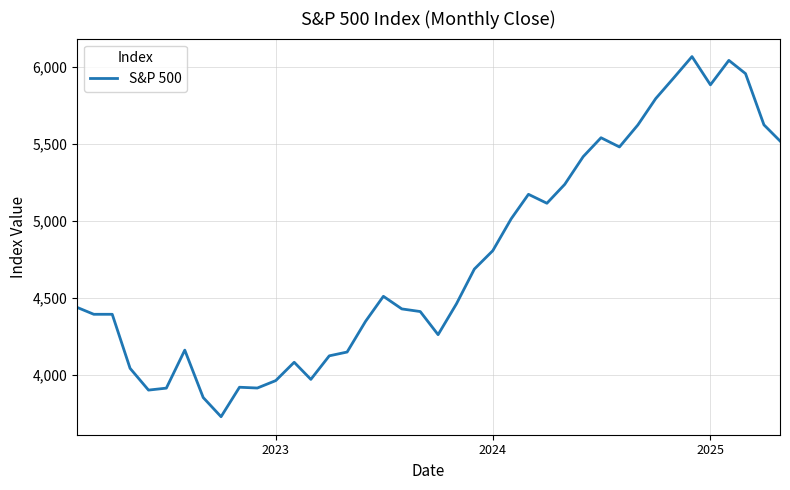

What is the smallest value displayed?

3726.1